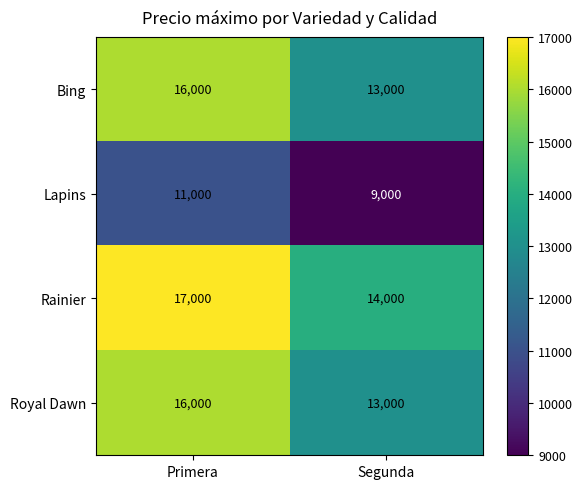

What is the minimum value shown in the chart?

9000